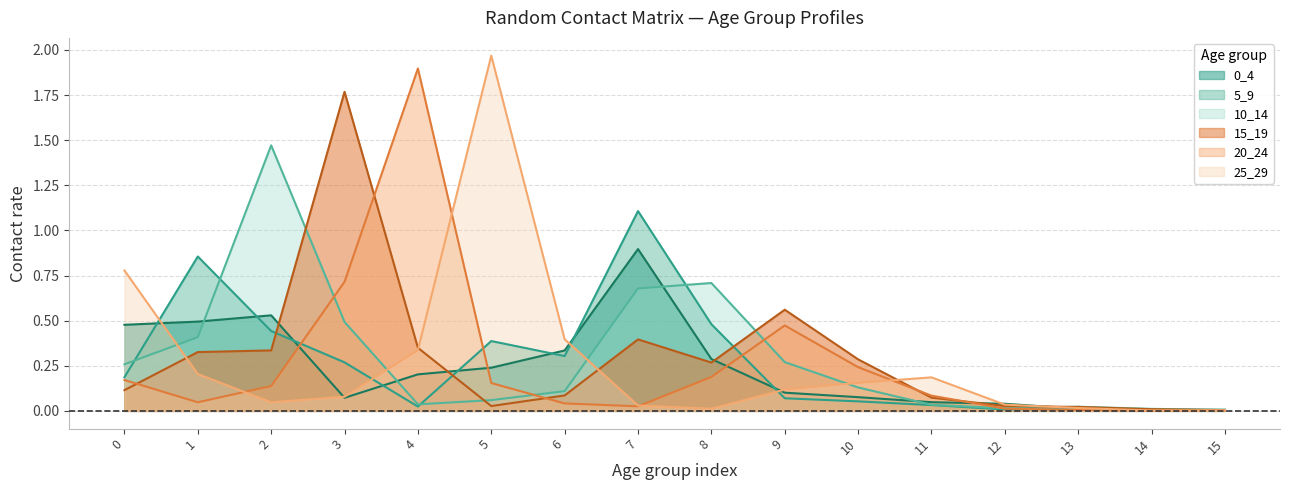

Which category has the highest value in the 10_14 series?

2